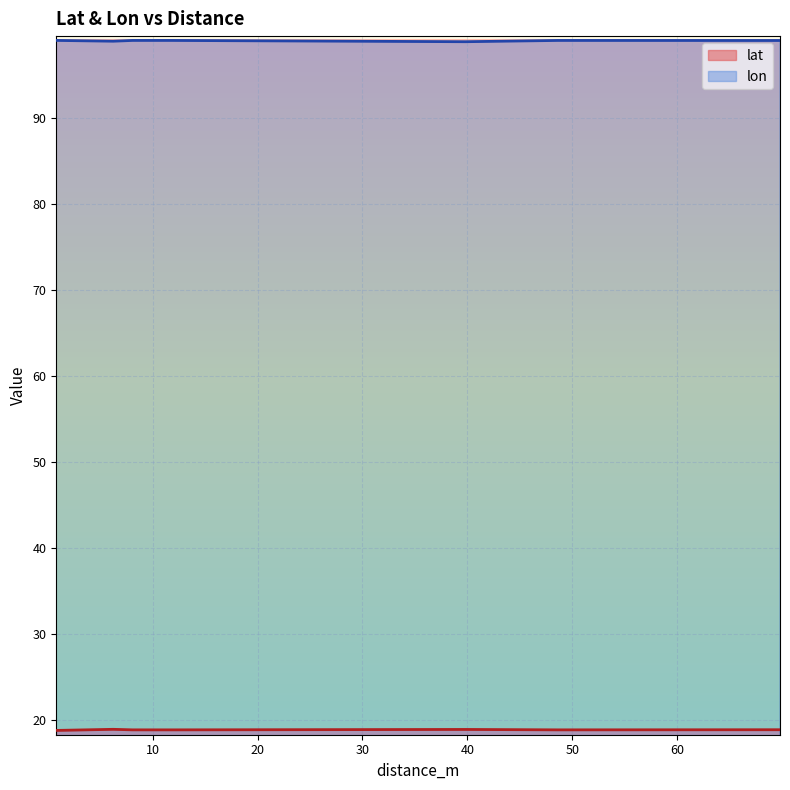

What is the spread (max minus min) of values at 8.06901010462161?

80.1